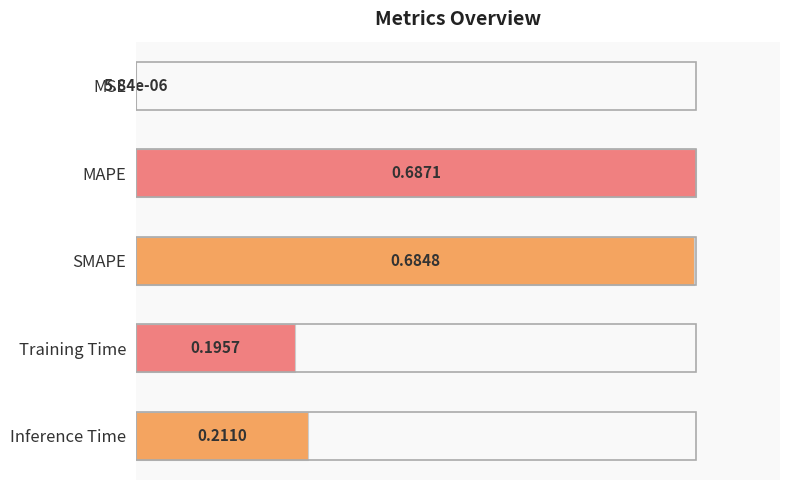

Are the bars horizontal?

Yes